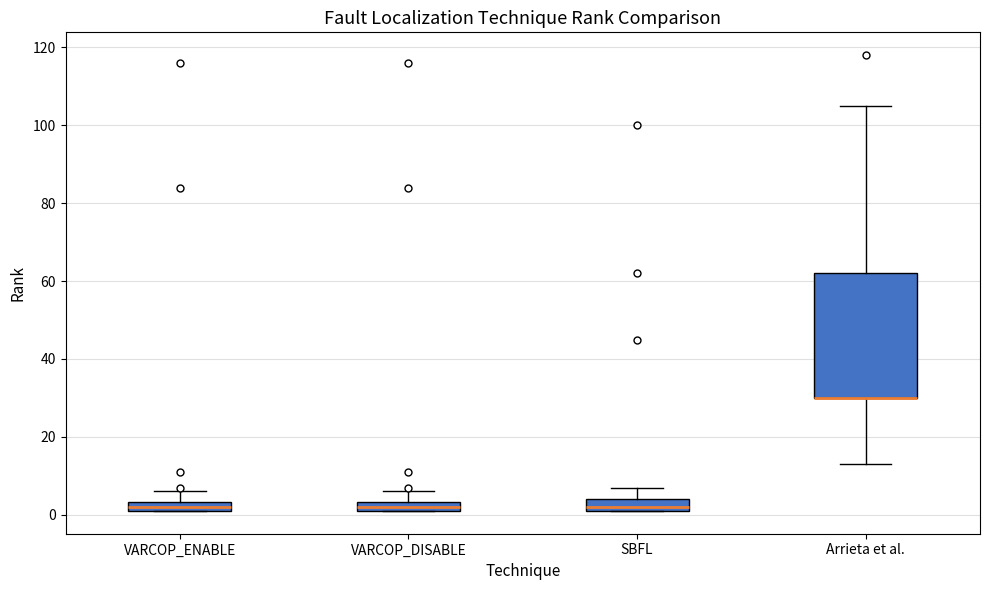

Comparing the boxes themselves (not the whiskers), which one is the tallest?

Arrieta et al.